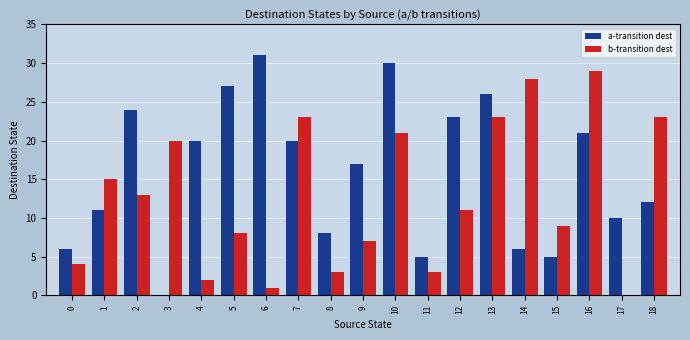

What is the sum of all b-transition dest values?

243